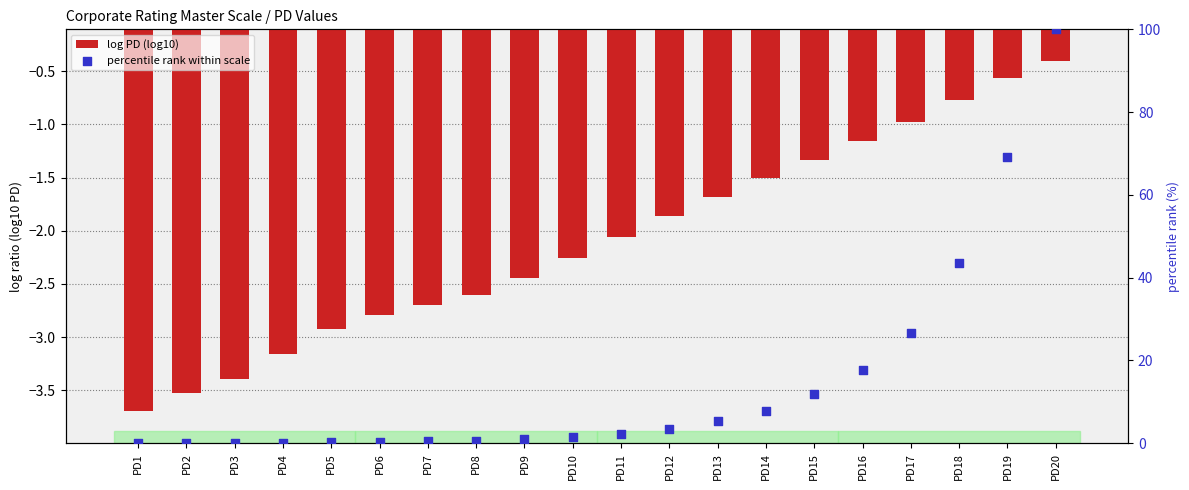

Which series reaches the maximum Y coordinate?

percentile rank within scale